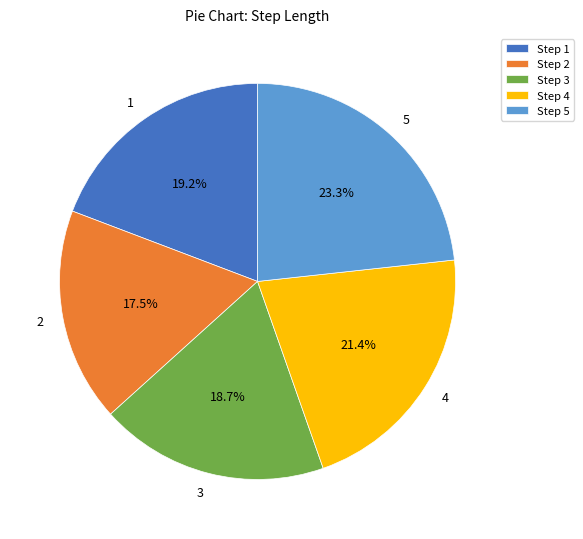

To the nearest percent, what portion does 1 represent?

19%